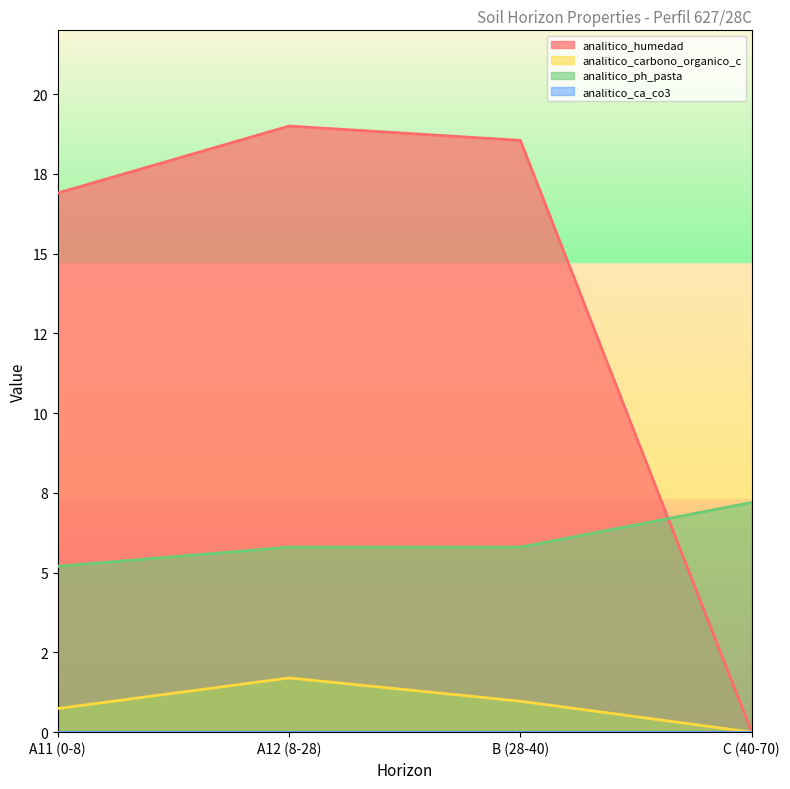

After their last crossing, which series has the higher values: analitico_humedad or analitico_ph_pasta?

analitico_ph_pasta